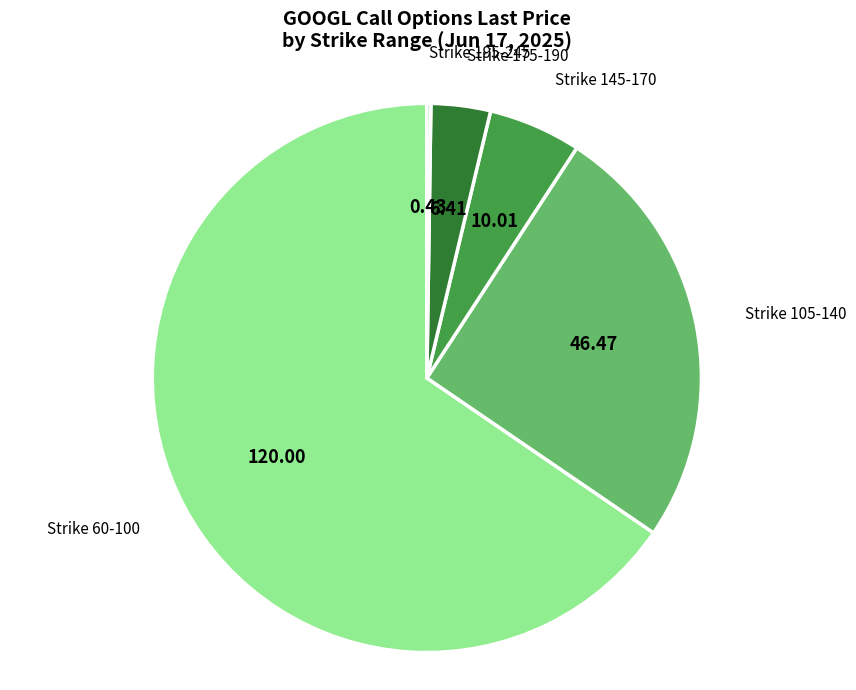

Is there any slice that represents more than half of the pie?

Yes